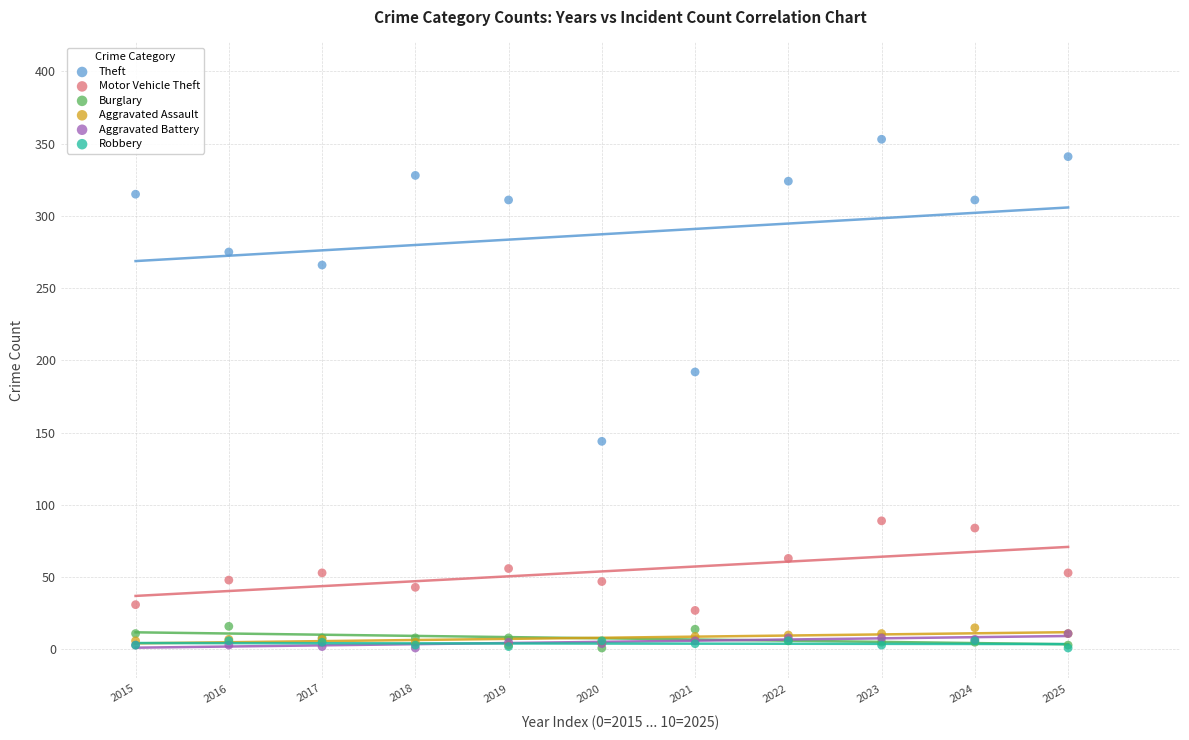

Across all series, what Y value is closest to 177?

192